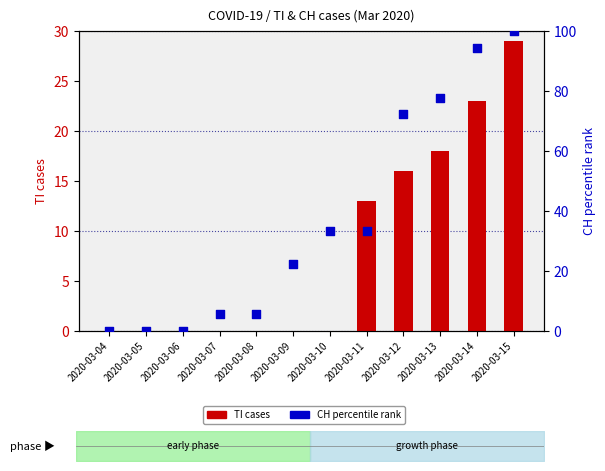

What are all the series names shown in the legend?

TI (cases), CH percentile rank